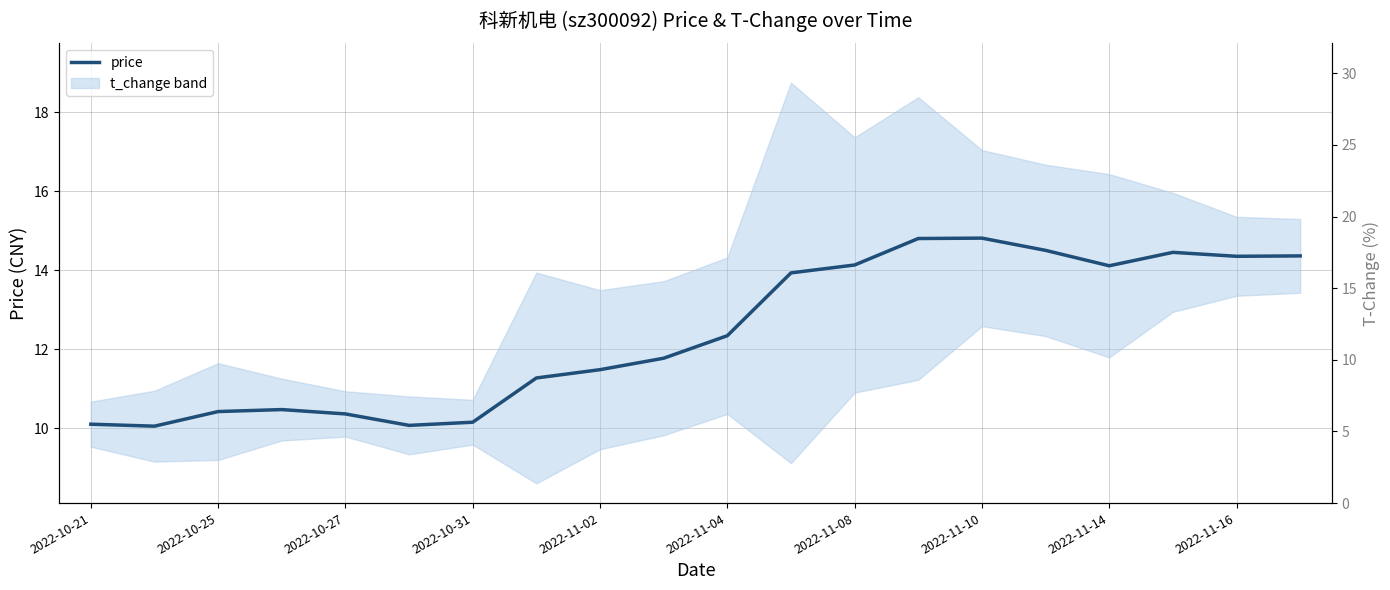

The value of price at 2022-11-10 is 14.8. True or false?

True